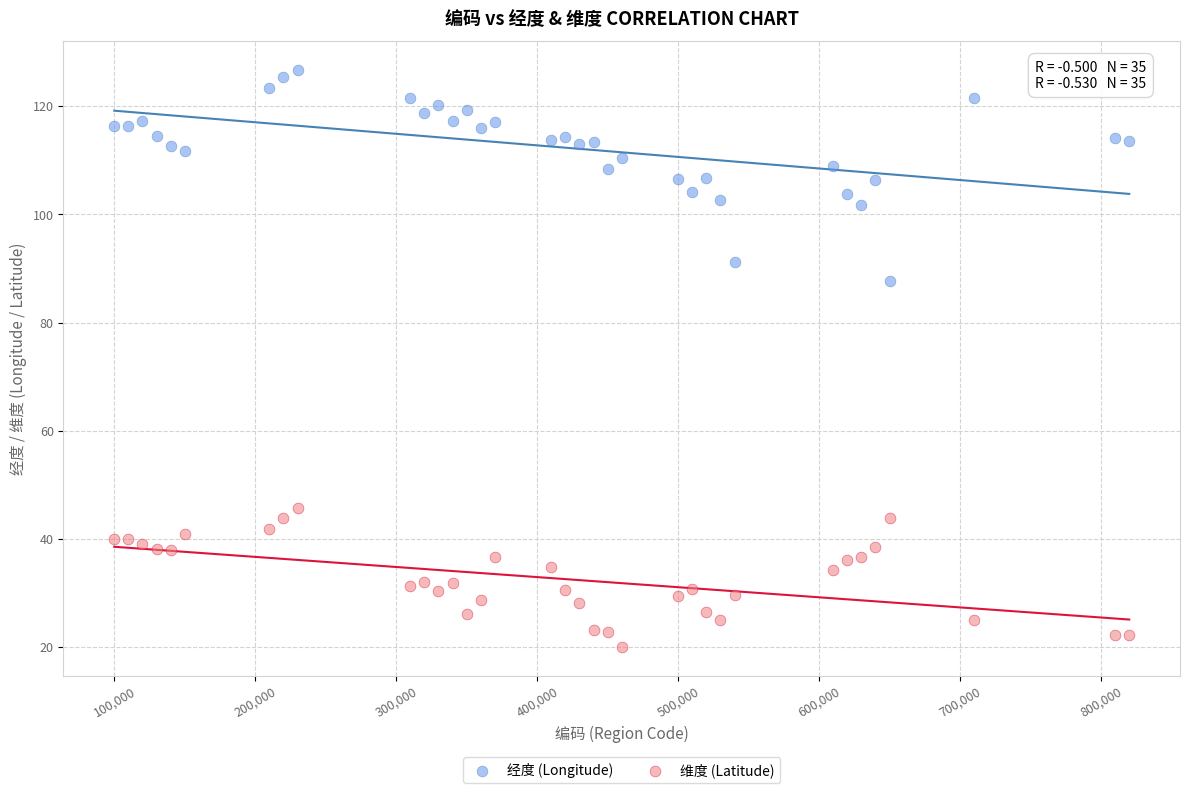

Which series has the widest spread of Y values?

经度 (Longitude)